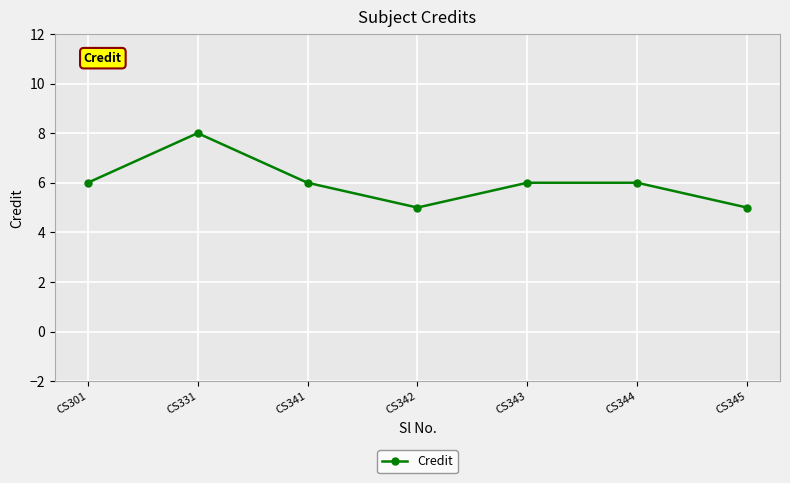

What is the sum of all values?

42